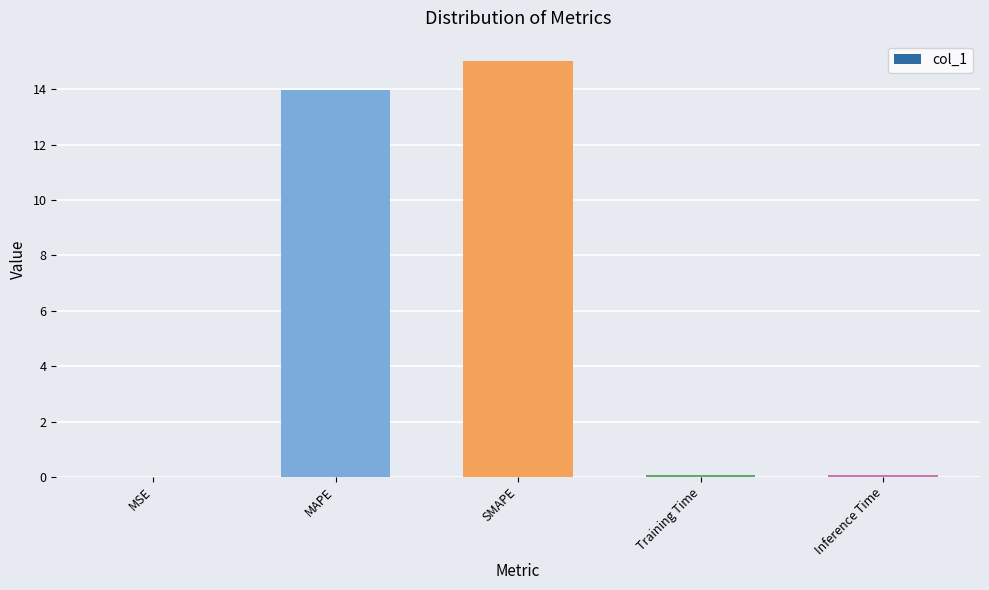

Which category has the highest value across all series?

SMAPE